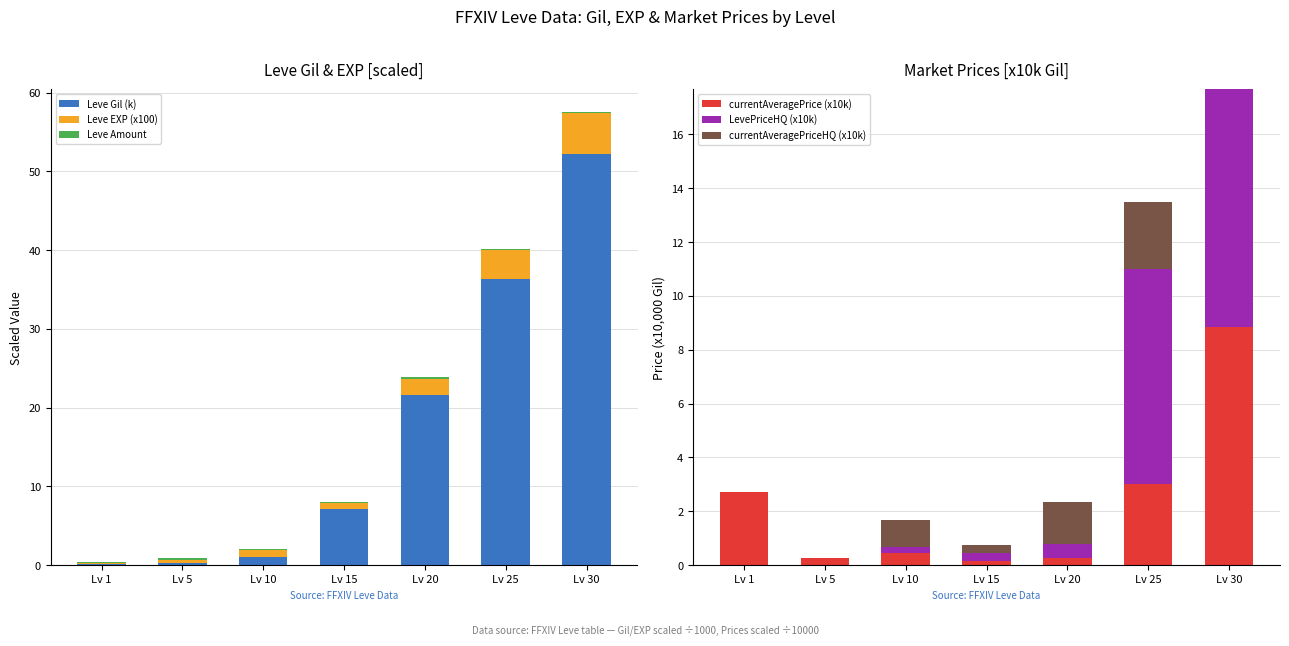

What is the value of the Leve Amount bar at the 4th from the left?

0.2